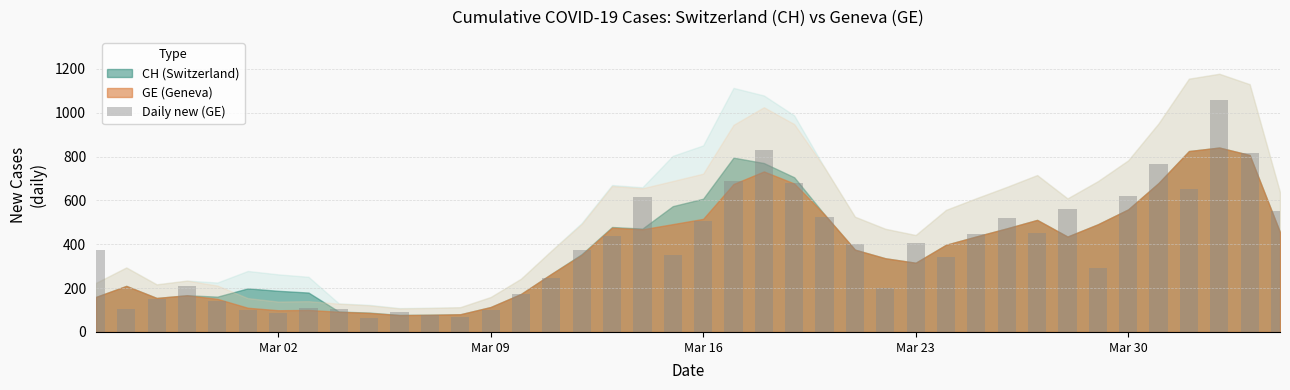

What is the difference between the maximum and minimum values?

993